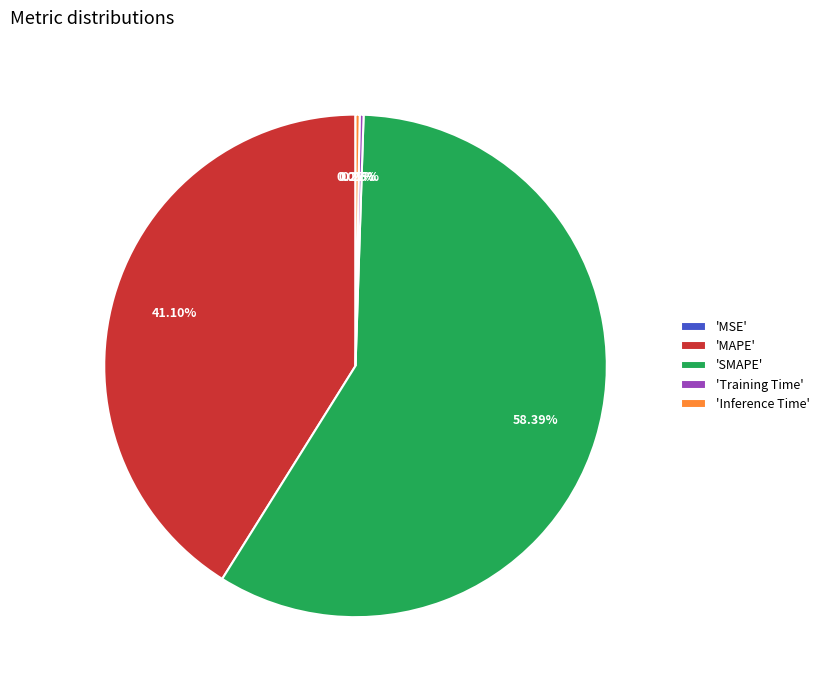

Is there a majority slice in this chart?

Yes